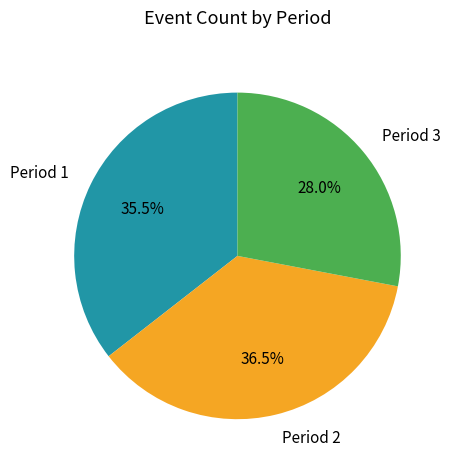

What is the largest slice in the pie chart?

Period 2